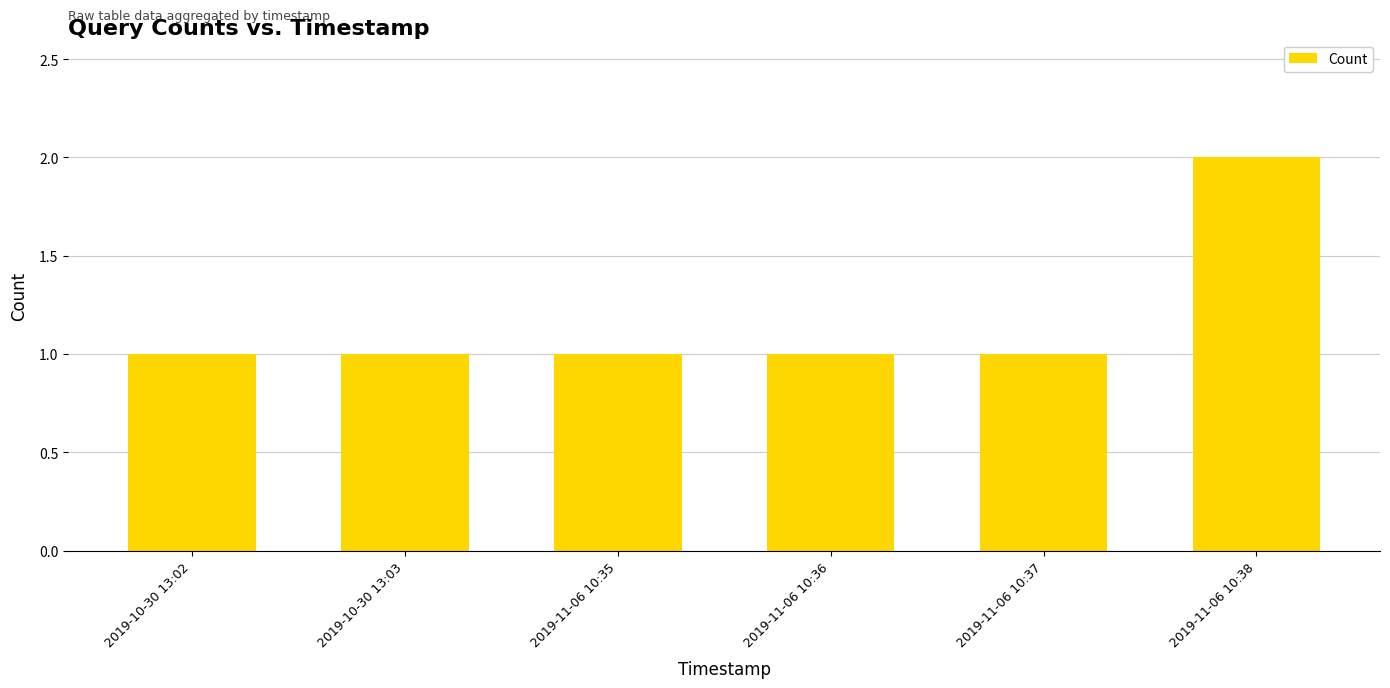

Which category has the highest value across all series?

2019-11-06 10:38